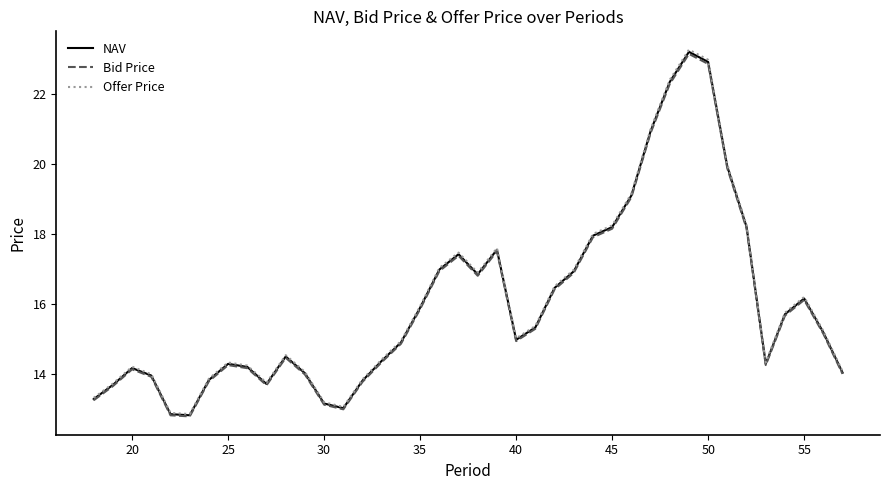

What is the maximum value for Offer Price?

23.3